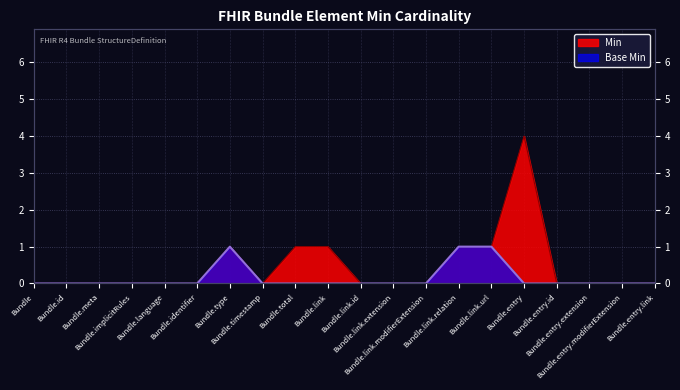

True or false: Base Min has more than 0 points higher than both neighbors.

True